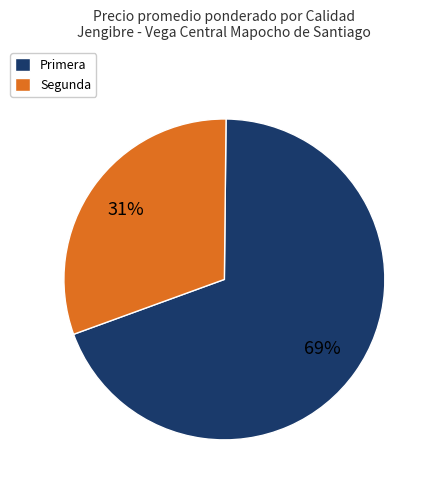

How many segments does this pie chart have?

2